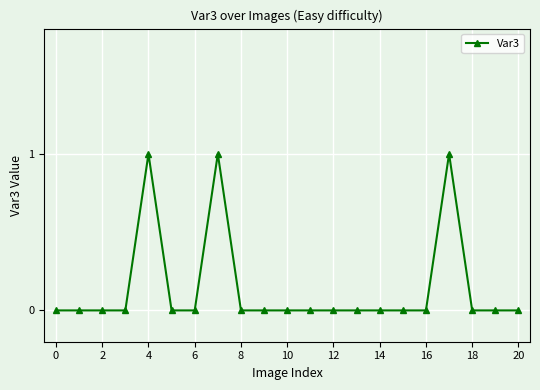

Reading left to right, extract all data points from this chart.

0	0	0	0	1	0	0	1	0	0	0	0	0	0	0	0	0	1	0	0	0